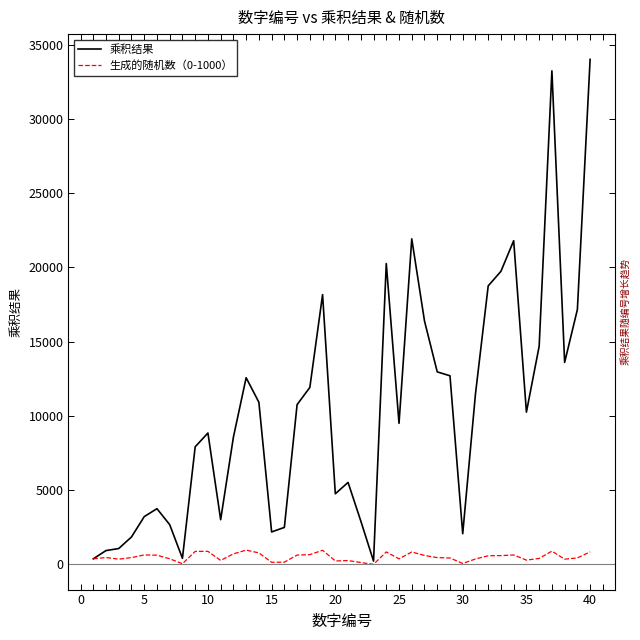

Which series has the largest range (max minus min)?

乘积结果